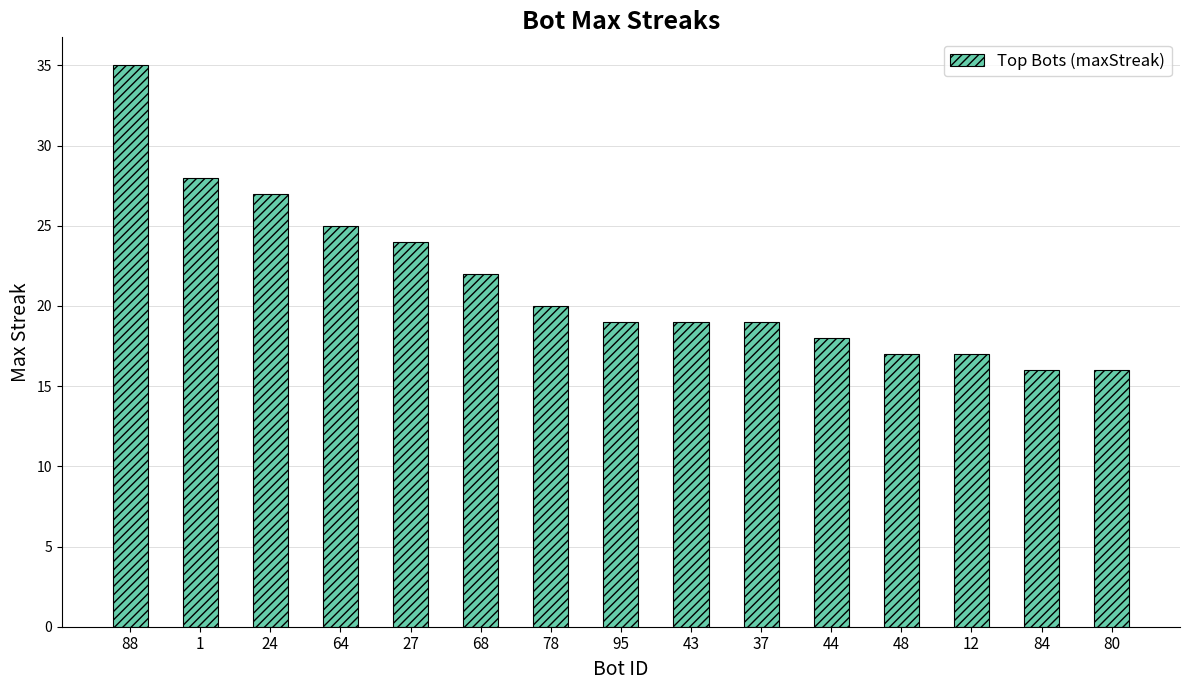

Count the number of categories in the chart.

15